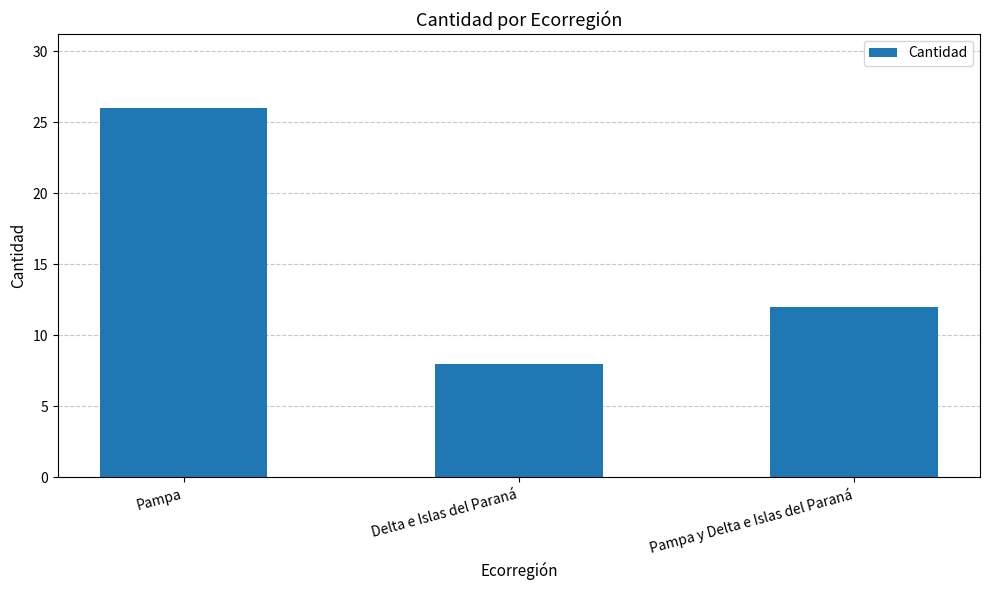

How many values are below 12?

1